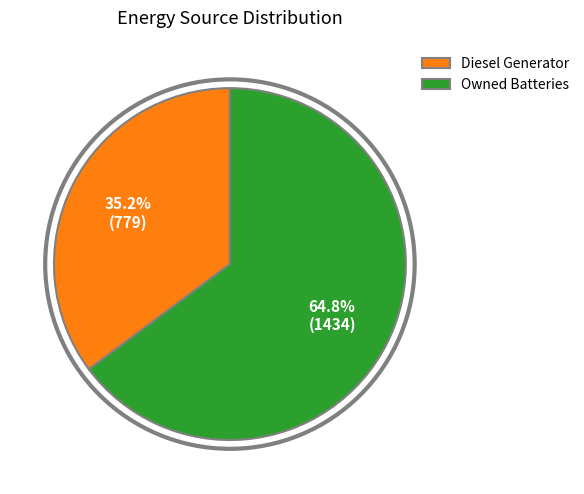

Combined, do Owned Batteries and Diesel Generator account for over 50%?

Yes